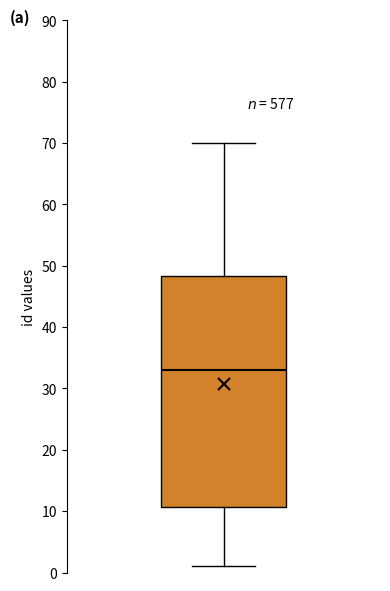

Transcribe this box plot: give where the median line is, the range the box spans, and where the two whiskers end, as read against the y-axis. The values are not printed on the chart, so give them approximately, as read against the axis.

median 33, box 11 to 48, whiskers 1 to 70